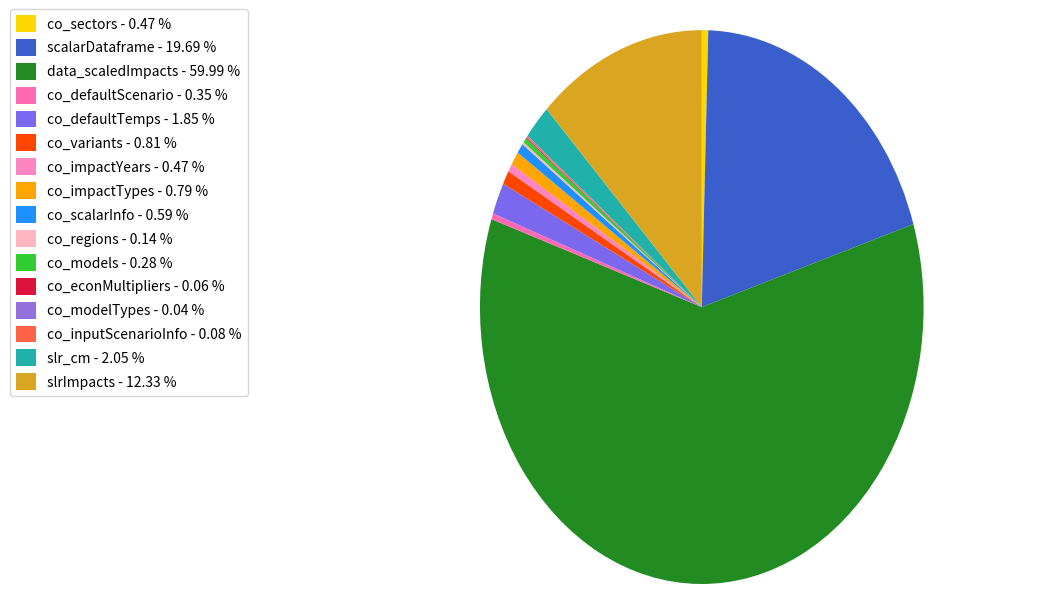

Rank the categories by value from highest to lowest.

data_scaledImpacts, scalarDataframe, slrImpacts, slr_cm, co_defaultTemps, co_variants, co_impactTypes, co_scalarInfo, co_sectors, co_impactYears, co_defaultScenario, co_models, co_regions, co_inputScenarioInfo, co_econMultipliers, co_modelTypes